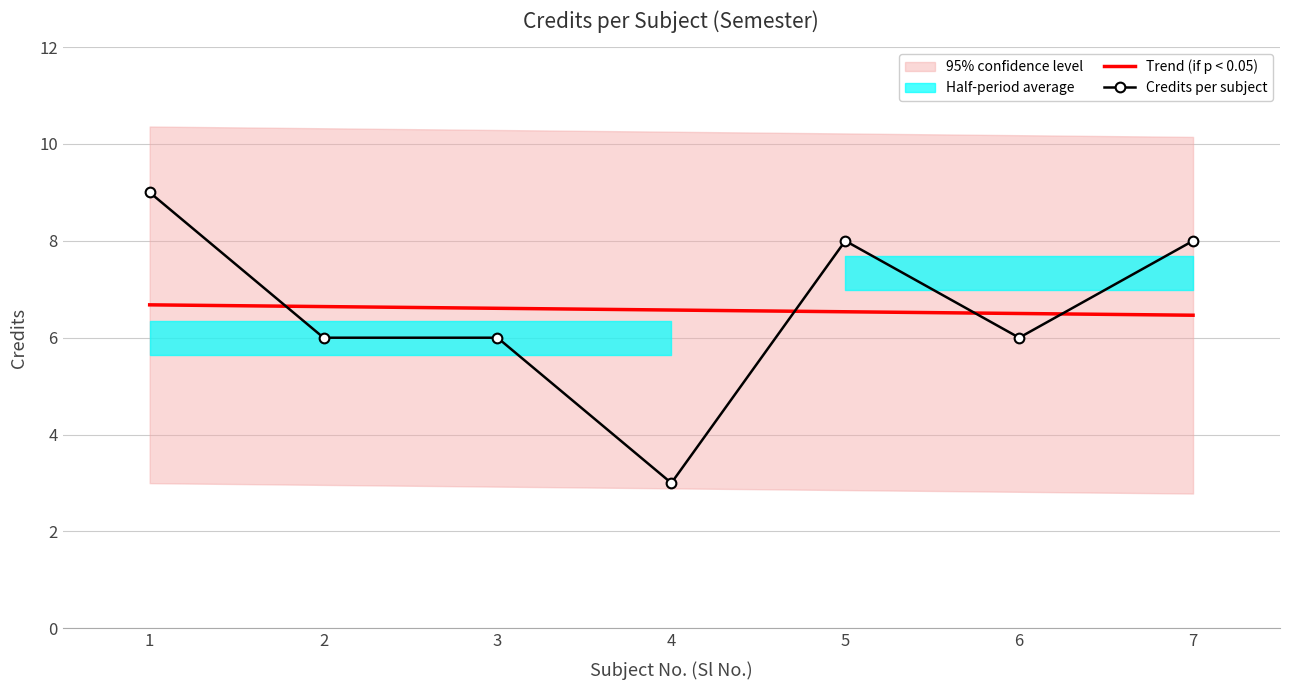

Reading left to right, transcribe all the data shown in this chart.

Trend (if p < 0.05): 6.7	6.6	6.6	6.6	6.5	6.5	6.5
Credits per subject: 9.0	6.0	6.0	3.0	8.0	6.0	8.0